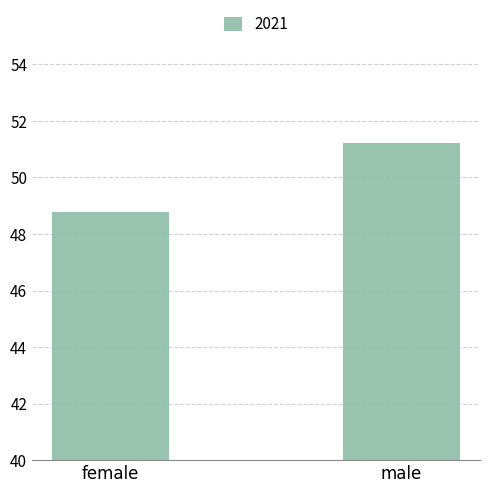

Between female and male, which is larger?

male